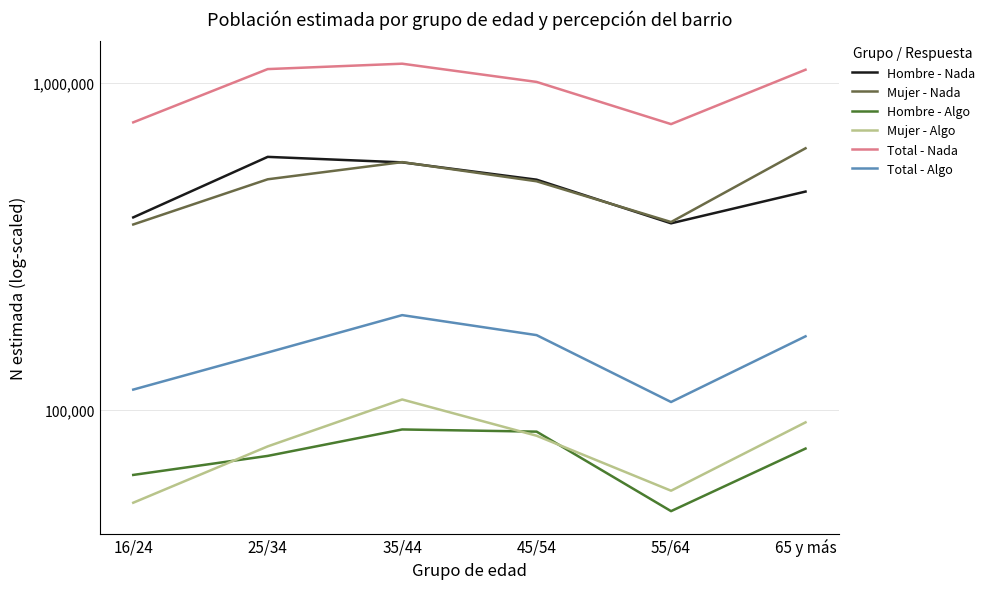

Which series has the largest range (max minus min)?

Total - Nada